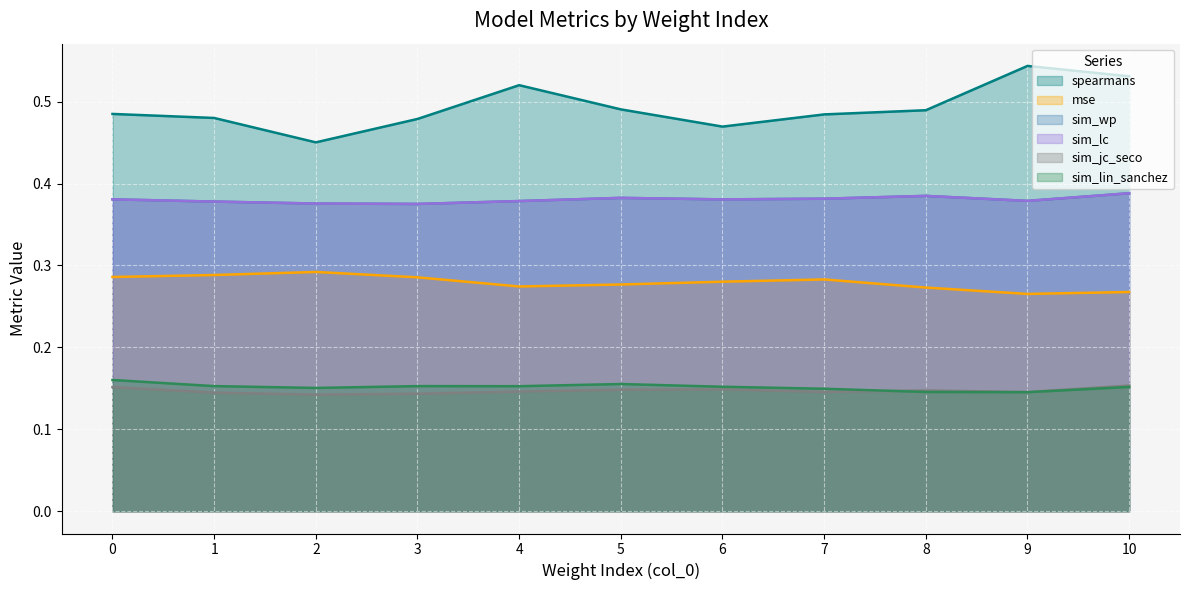

What is the spread (max minus min) of values at 6?

0.3